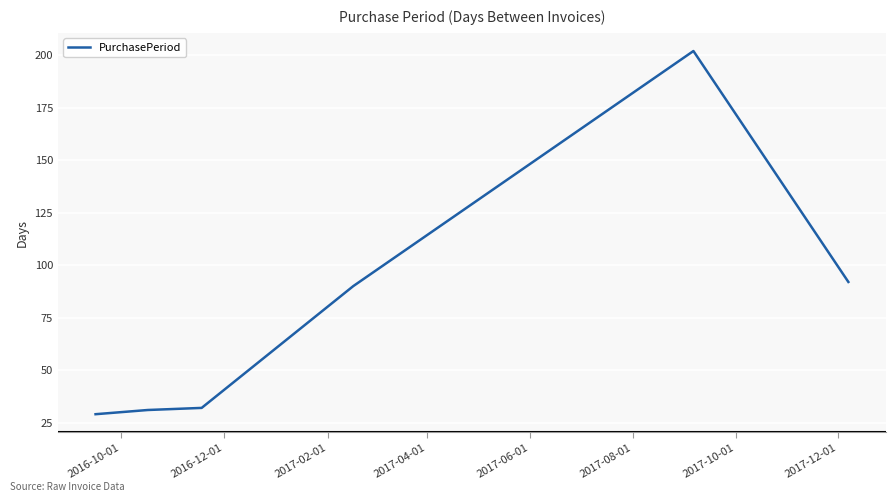

What is the sum of all values?

476